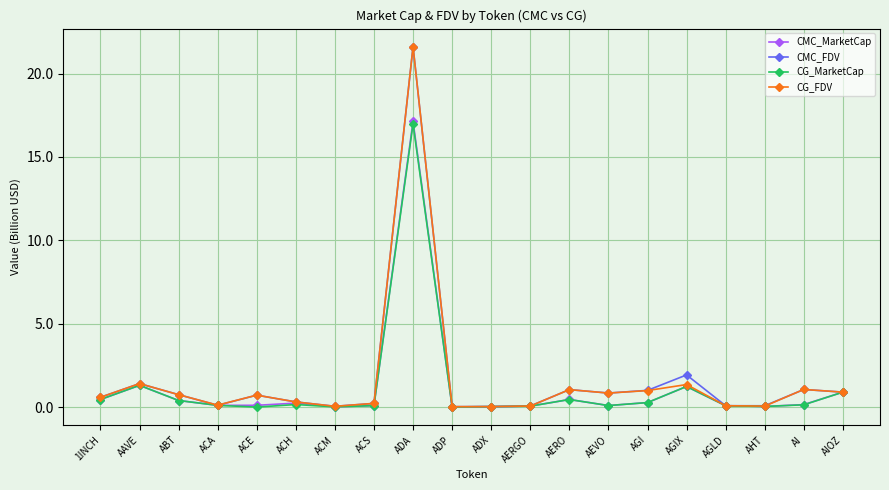

What is the total value across all series at AAVE?

5.4